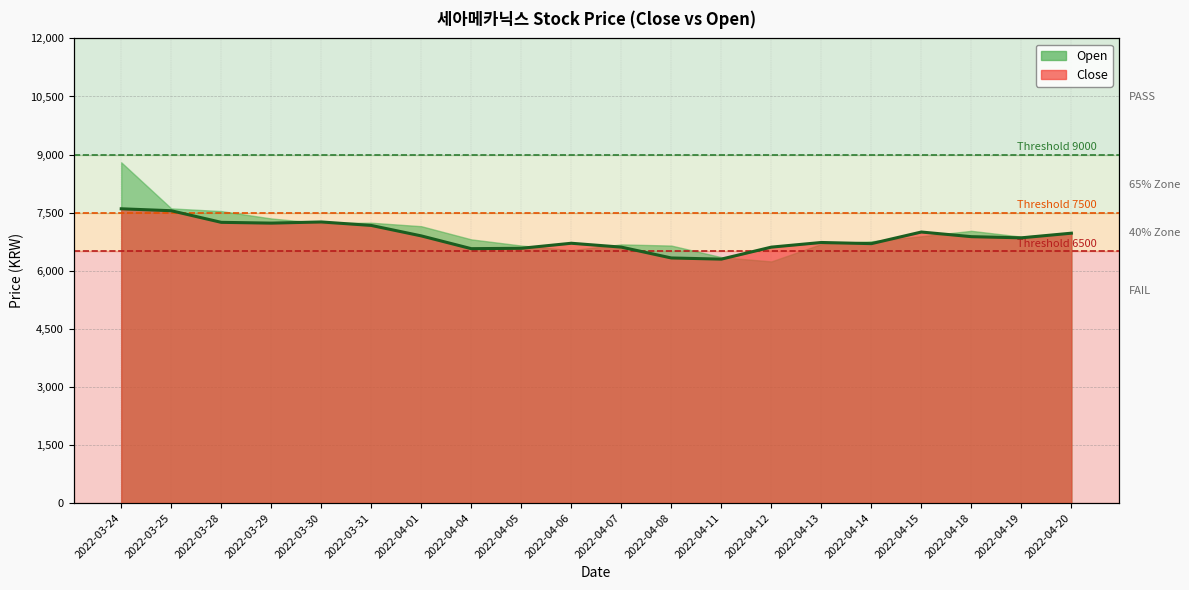

What is the label of the 4th point from the left?

2022-03-29